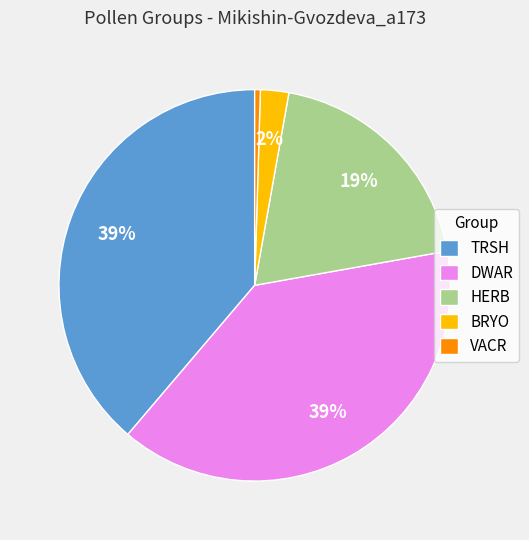

Count the number of slices in the pie.

5